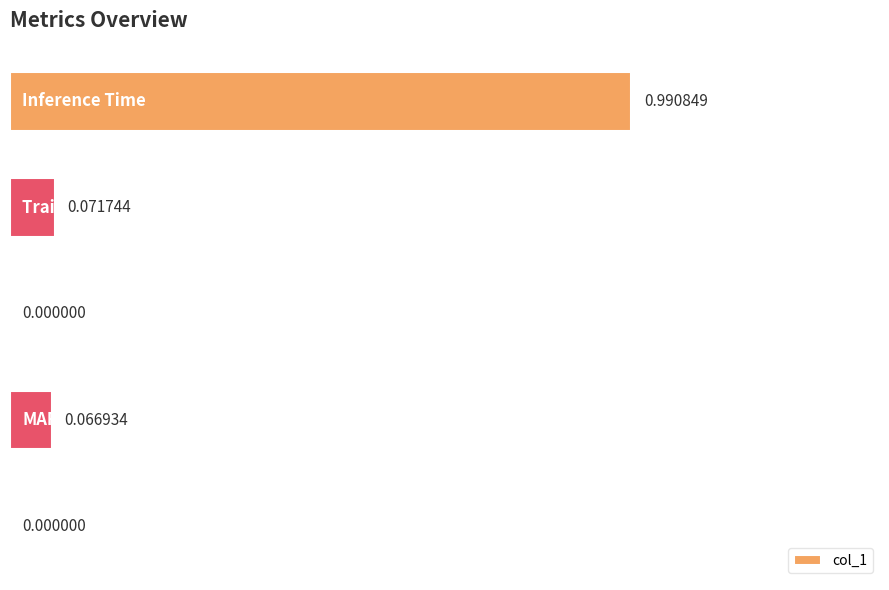

What is the sum of all values?

1.1